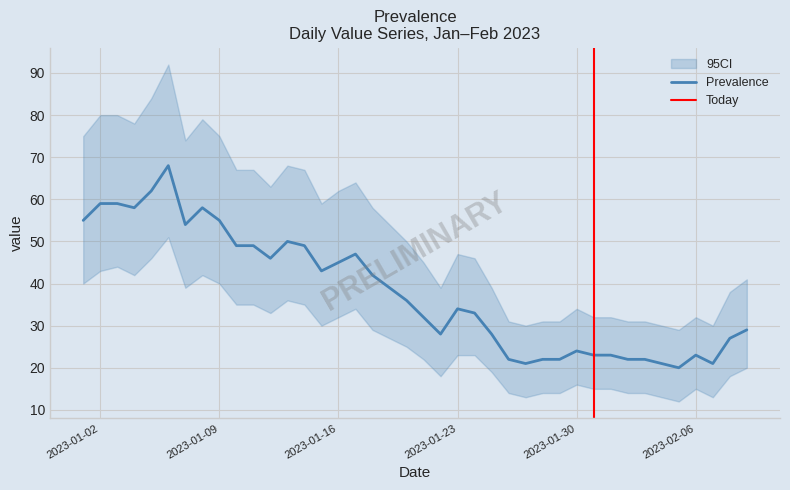

What is the difference between the second highest and minimum values in the CI_lower series?

34